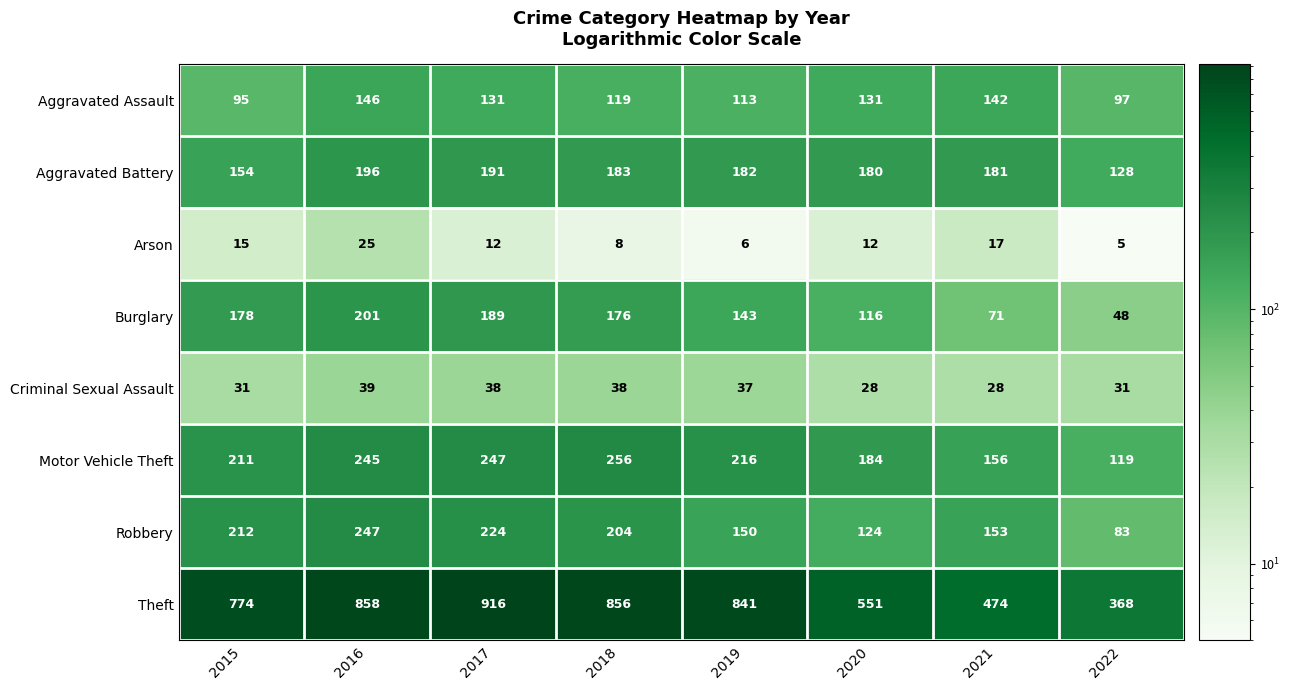

True or false: Robbery has a value of 310 at 2017.

False